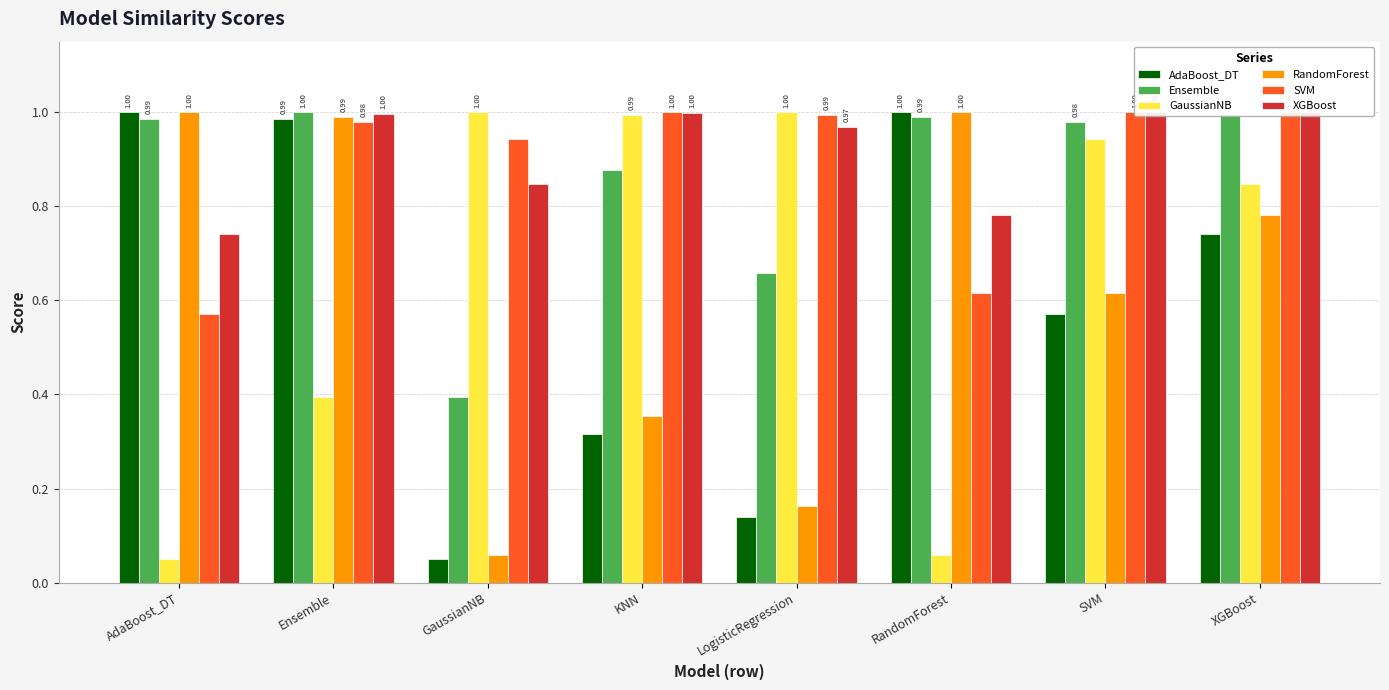

Reading left to right, list all the values displayed in this chart.

AdaBoost_DT: AdaBoost_DT=1.0	Ensemble=1.0	GaussianNB=0.0	KNN=0.3	LogisticRegression=0.1	RandomForest=1.0	SVM=0.6	XGBoost=0.7
Ensemble: AdaBoost_DT=1.0	Ensemble=1.0	GaussianNB=0.4	KNN=0.9	LogisticRegression=0.7	RandomForest=1.0	SVM=1.0	XGBoost=1.0
GaussianNB: AdaBoost_DT=0.0	Ensemble=0.4	GaussianNB=1.0	KNN=1.0	LogisticRegression=1.0	RandomForest=0.1	SVM=0.9	XGBoost=0.8
RandomForest: AdaBoost_DT=1.0	Ensemble=1.0	GaussianNB=0.1	KNN=0.4	LogisticRegression=0.2	RandomForest=1.0	SVM=0.6	XGBoost=0.8
SVM: AdaBoost_DT=0.6	Ensemble=1.0	GaussianNB=0.9	KNN=1.0	LogisticRegression=1.0	RandomForest=0.6	SVM=1.0	XGBoost=1.0
XGBoost: AdaBoost_DT=0.7	Ensemble=1.0	GaussianNB=0.8	KNN=1.0	LogisticRegression=1.0	RandomForest=0.8	SVM=1.0	XGBoost=1.0